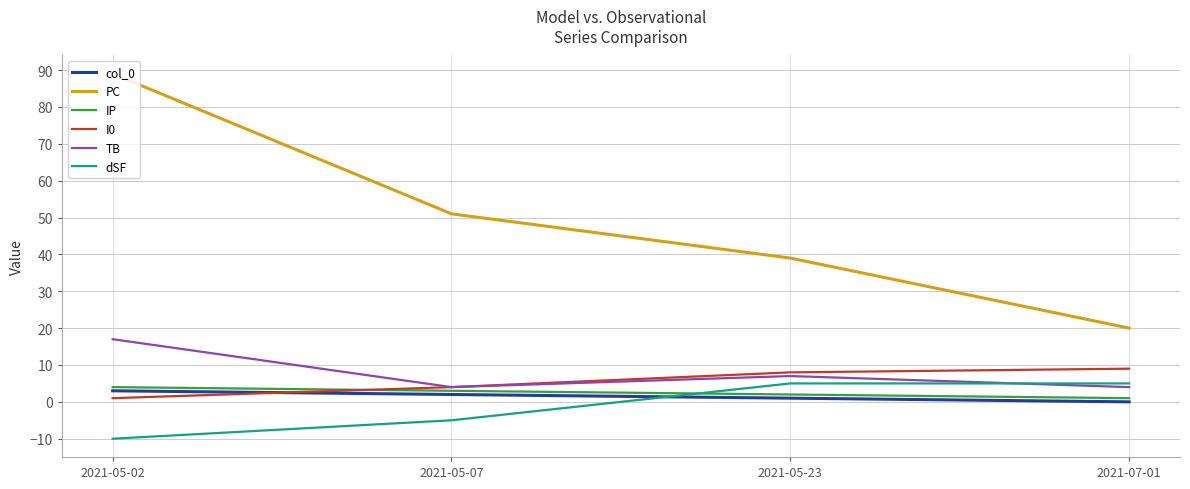

What is the sum of the I0 values at 2021-05-23 and 2021-05-02?

9